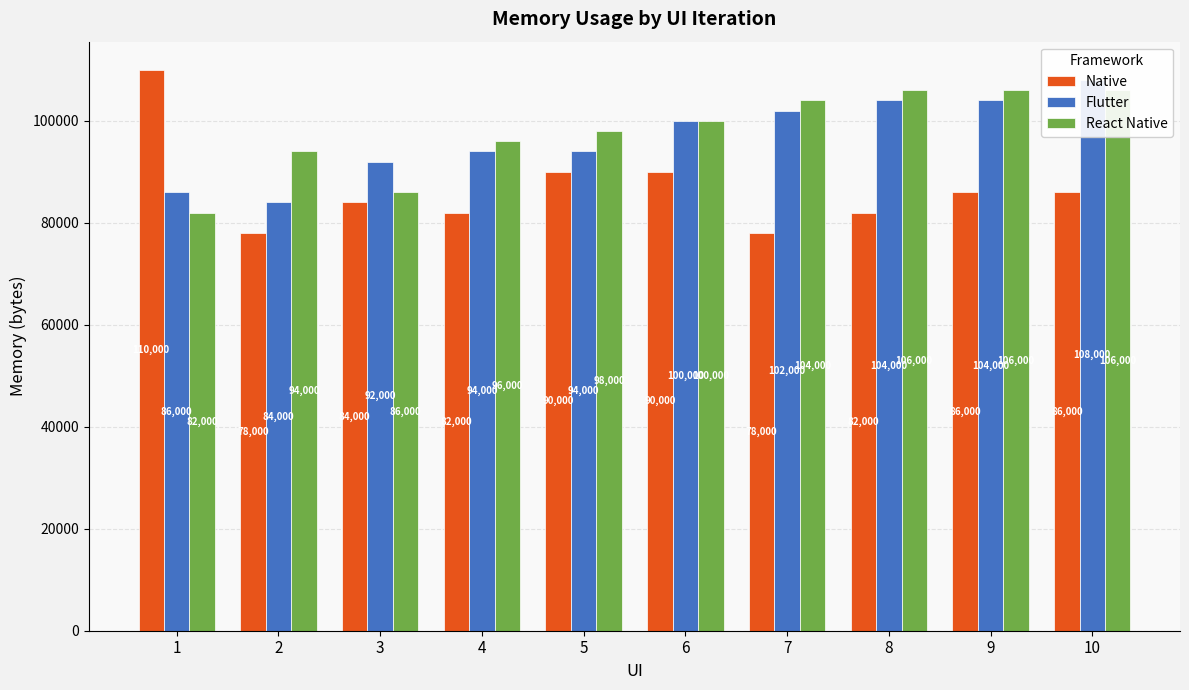

What is the sum of all React Native values?

978000